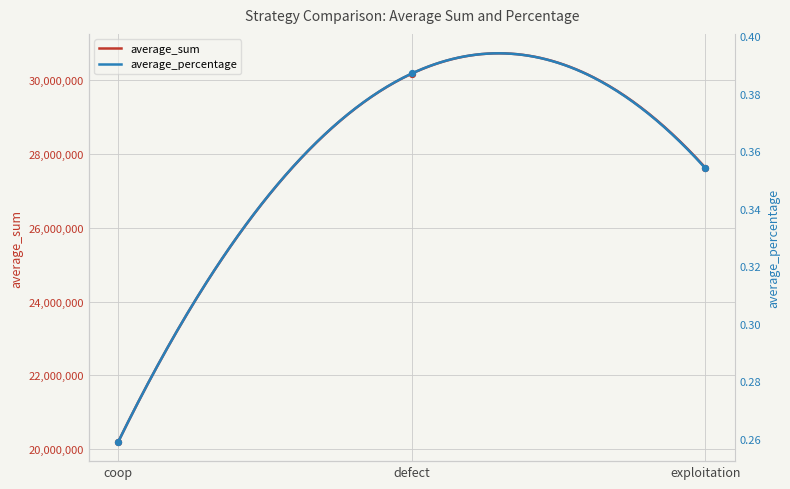

At which category is the sum across all series the highest?

defect